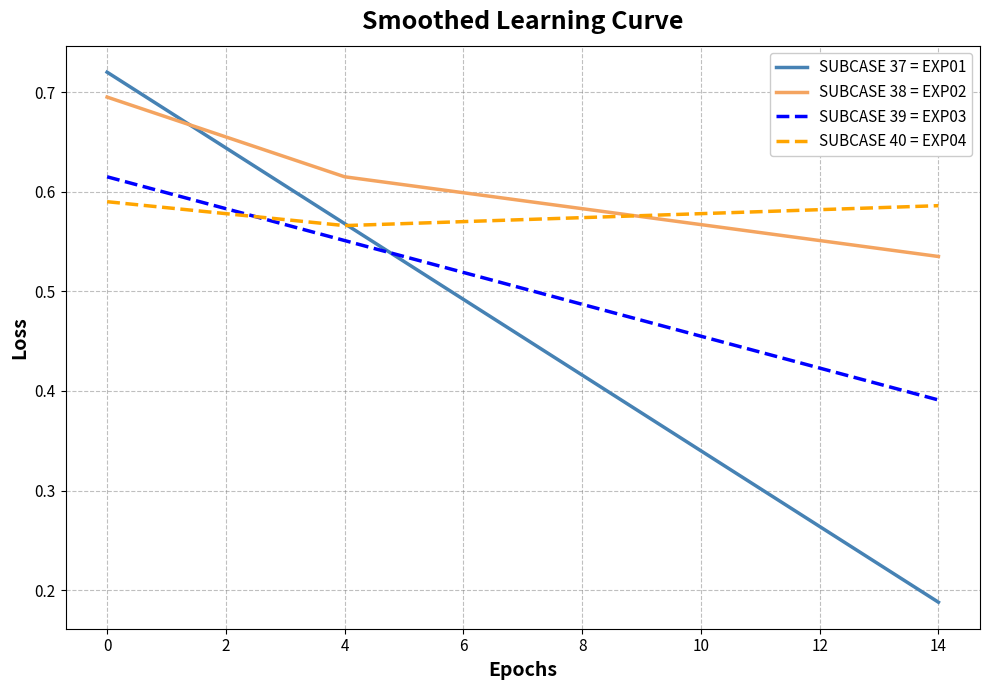

Rank the series by their maximum value, from highest to lowest.

SUBCASE 37 = EXP01, SUBCASE 38 = EXP02, SUBCASE 39 = EXP03, SUBCASE 40 = EXP04